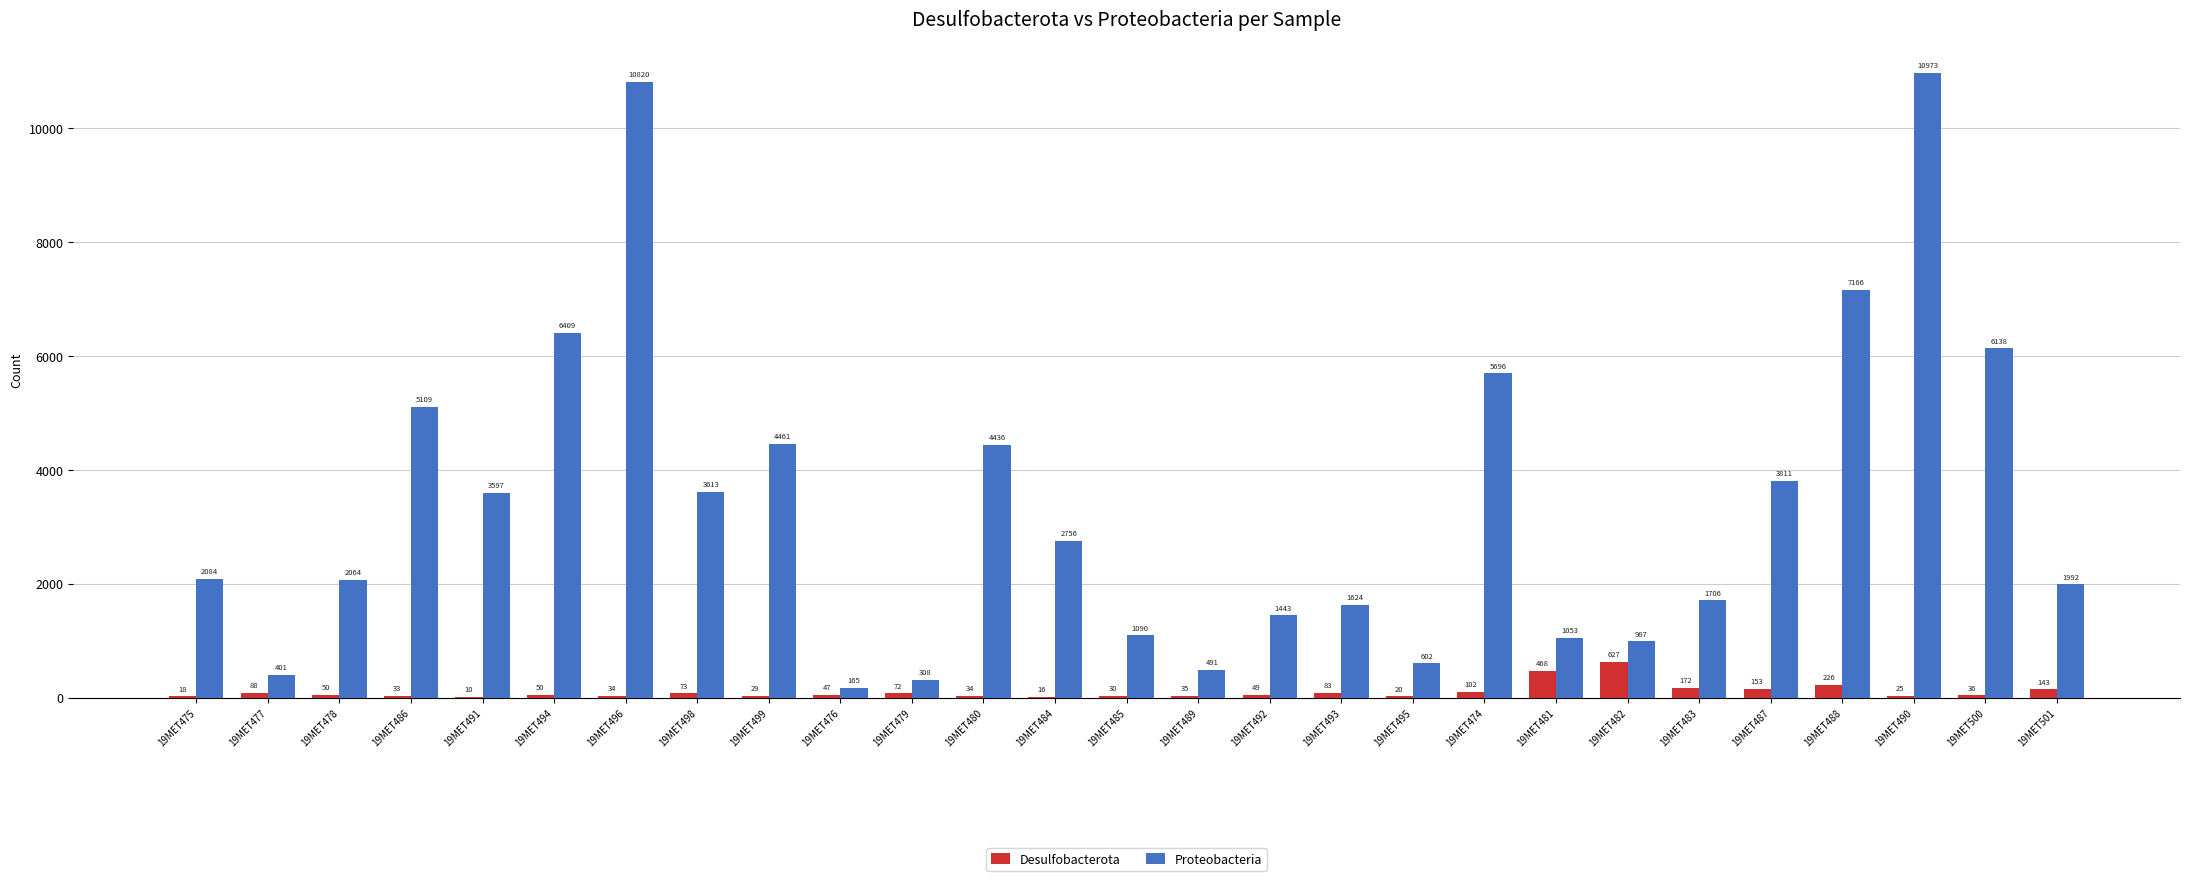

Reading left to right, what are all the values shown in this chart?

Desulfobacterota: 18	88	50	33	10	50	34	73	29	47	72	34	16	30	35	49	83	20	102	468	627	172	153	226	25	36	143
Proteobacteria: 2084	401	2064	5109	3597	6409	10820	3613	4461	165	308	4436	2756	1090	491	1443	1624	602	5696	1053	987	1706	3811	7166	10973	6138	1992